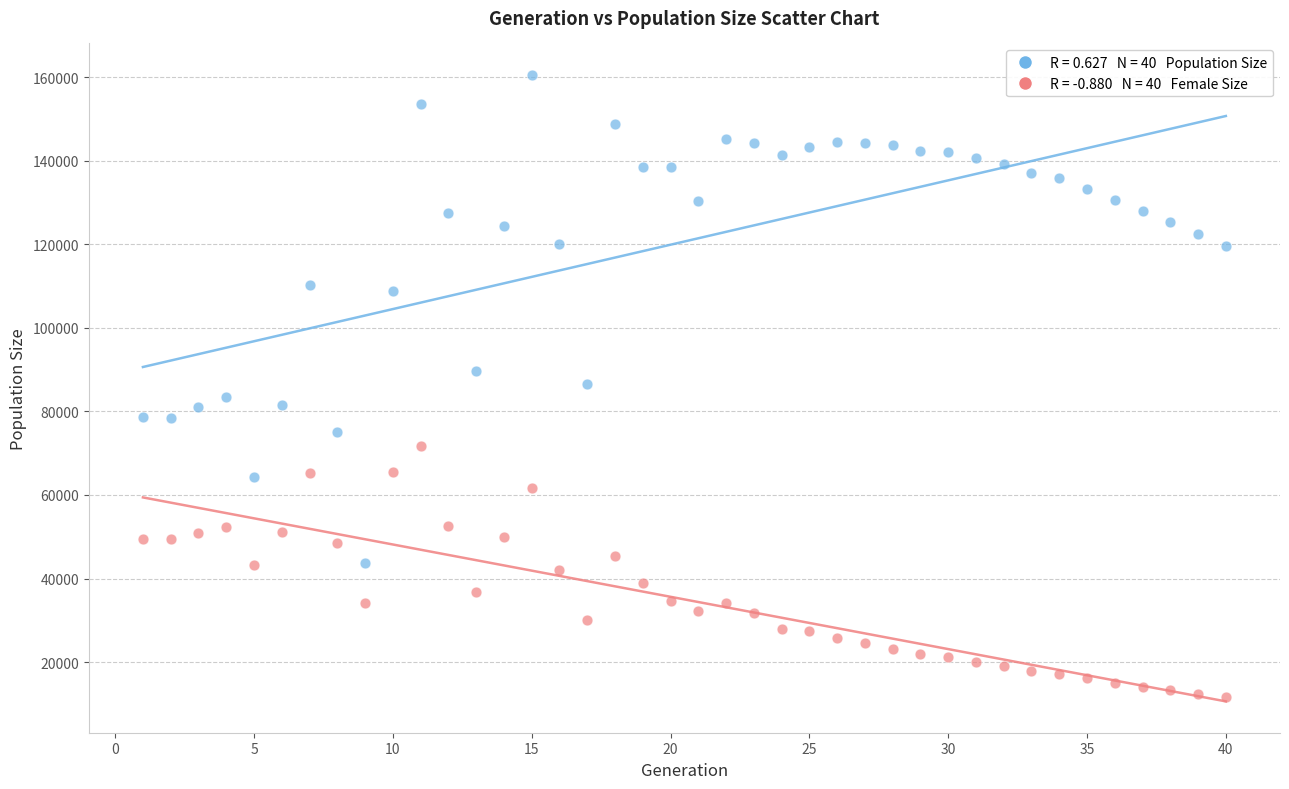

Across all data points, what is the range of X values (max minus min)?

39